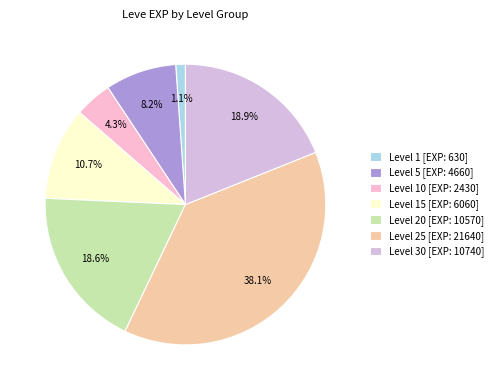

Combined, do Level 1 [EXP: 630] and Level 30 [EXP: 10740] account for over 50%?

No